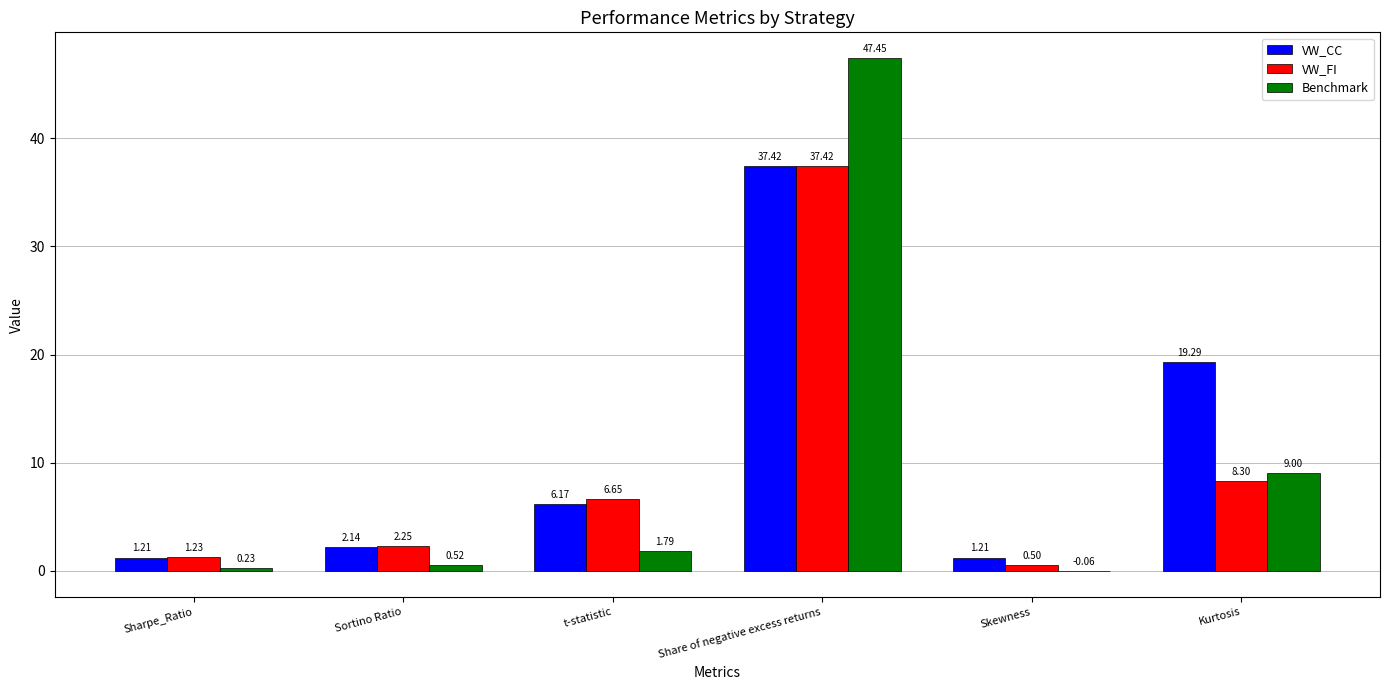

What is the sum of the VW_FI values at t-statistic and Sharpe_Ratio?

7.9